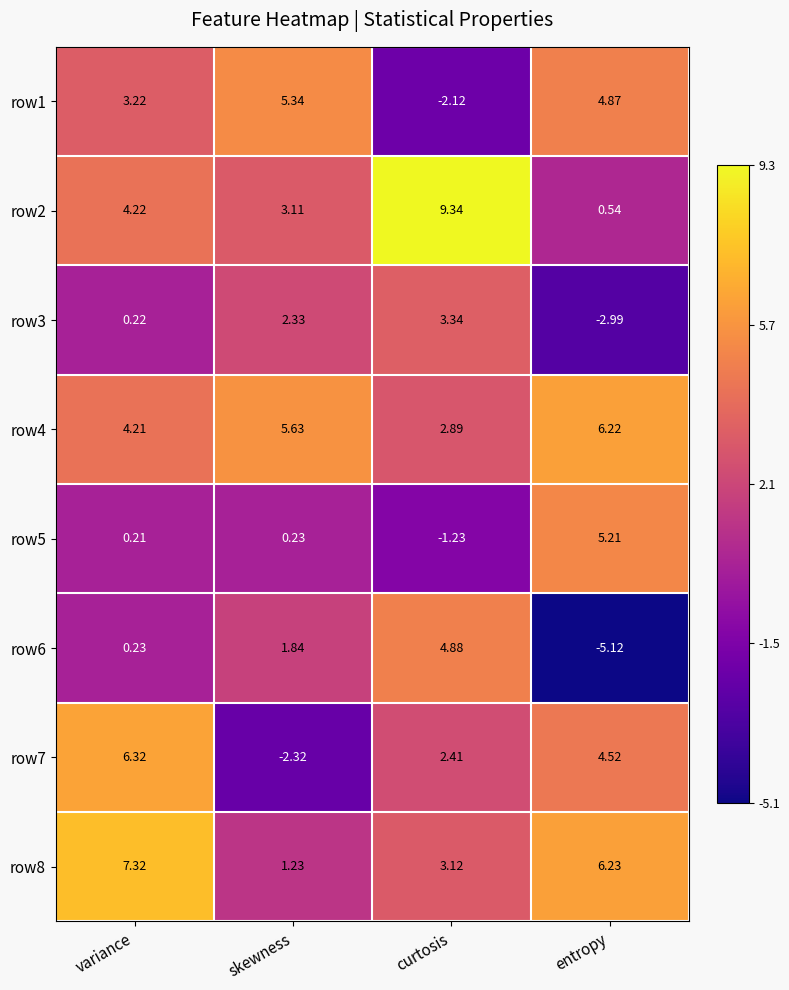

At entropy, list the series in order from smallest to largest.

row6, row3, row2, row7, row1, row5, row4, row8